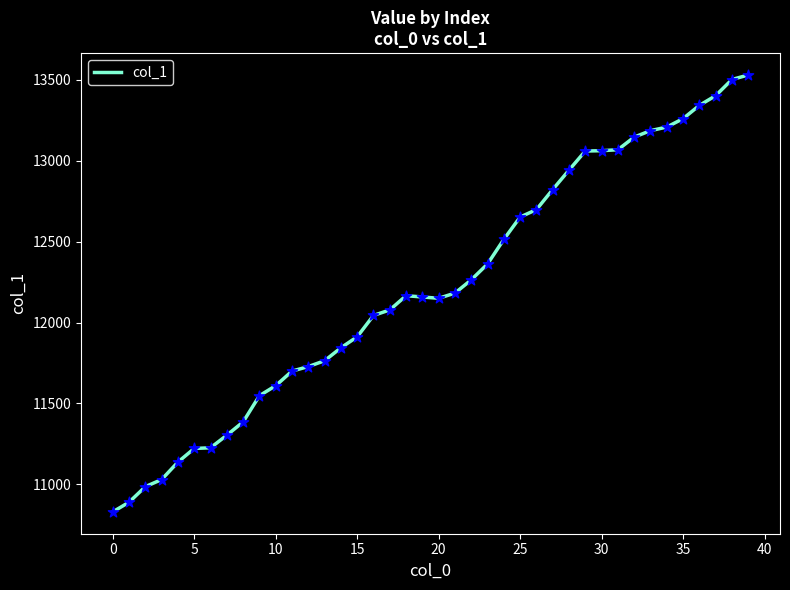

What is the maximum value shown in the chart?

13530